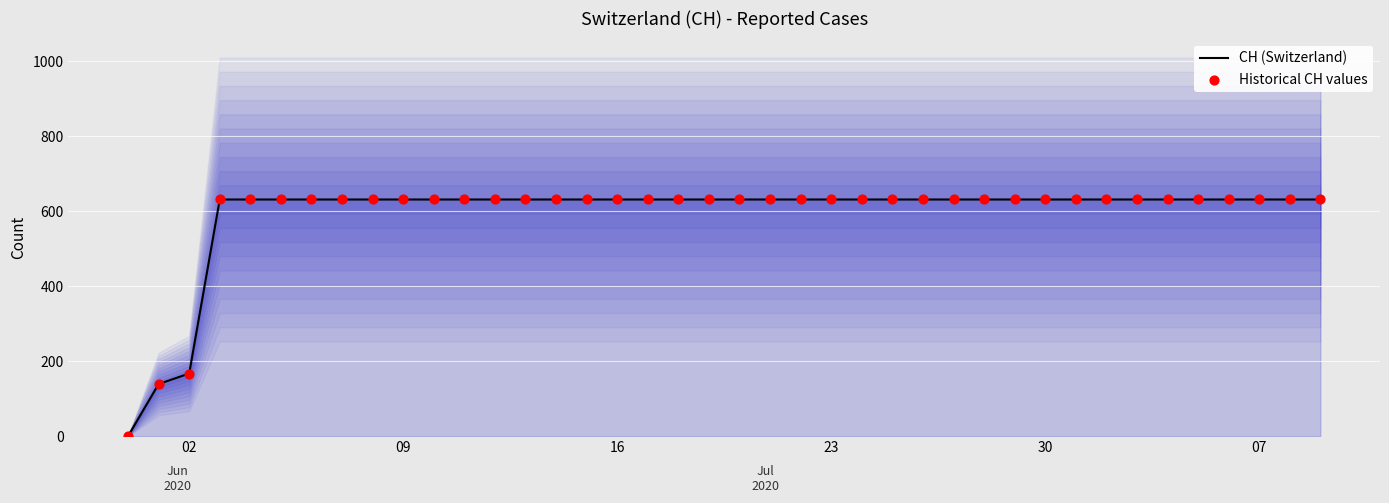

Which series has the widest spread of Y values?

CH (Switzerland)